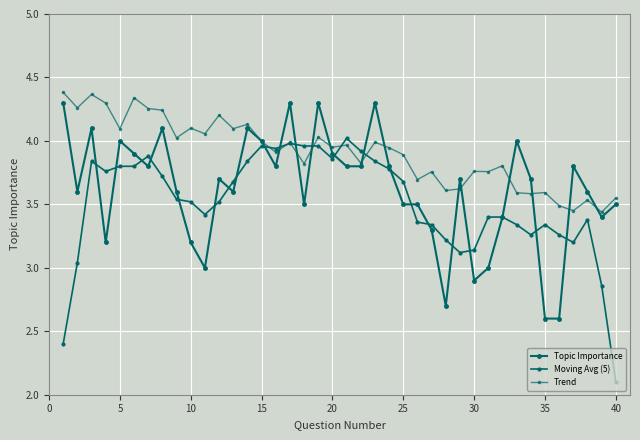

How many series are shown in this chart?

3